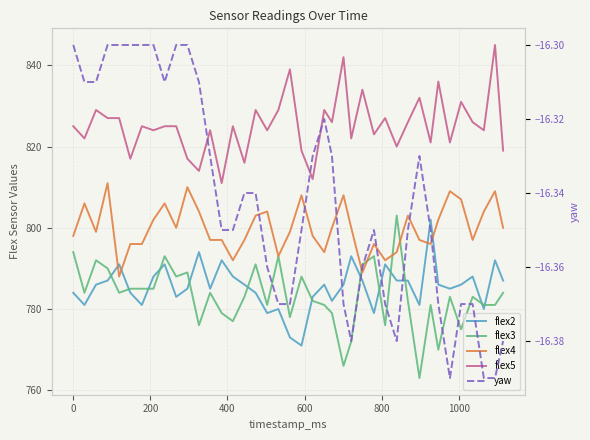

Which series has the largest total across all categories?

flex5